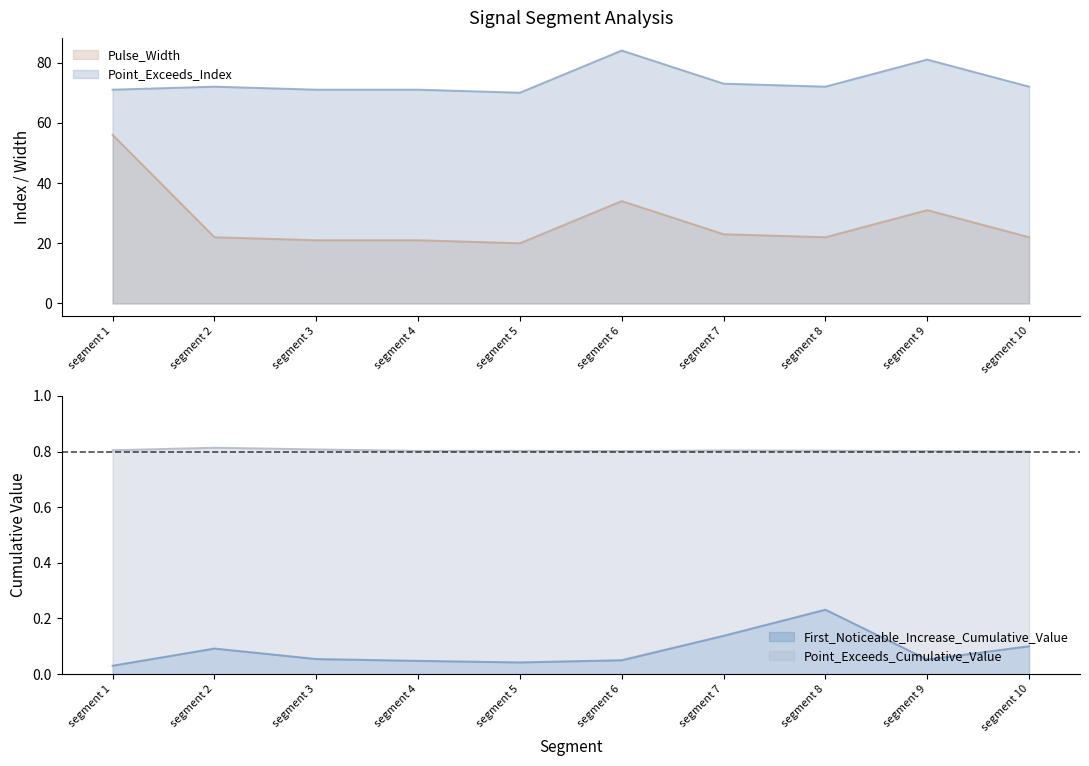

Where is First_Noticeable_Increase_Cumulative_Value nearest to the value 0?

segment 1